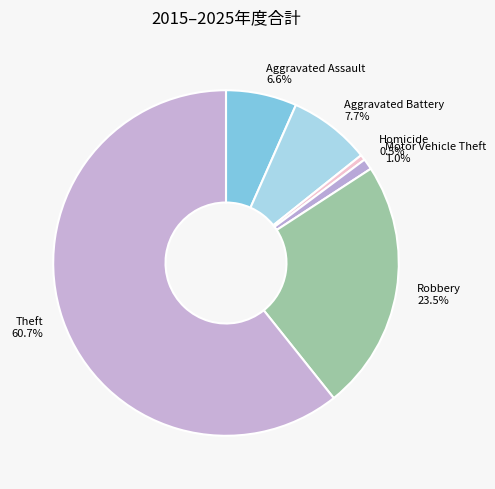

Which category accounts for the majority?

Theft